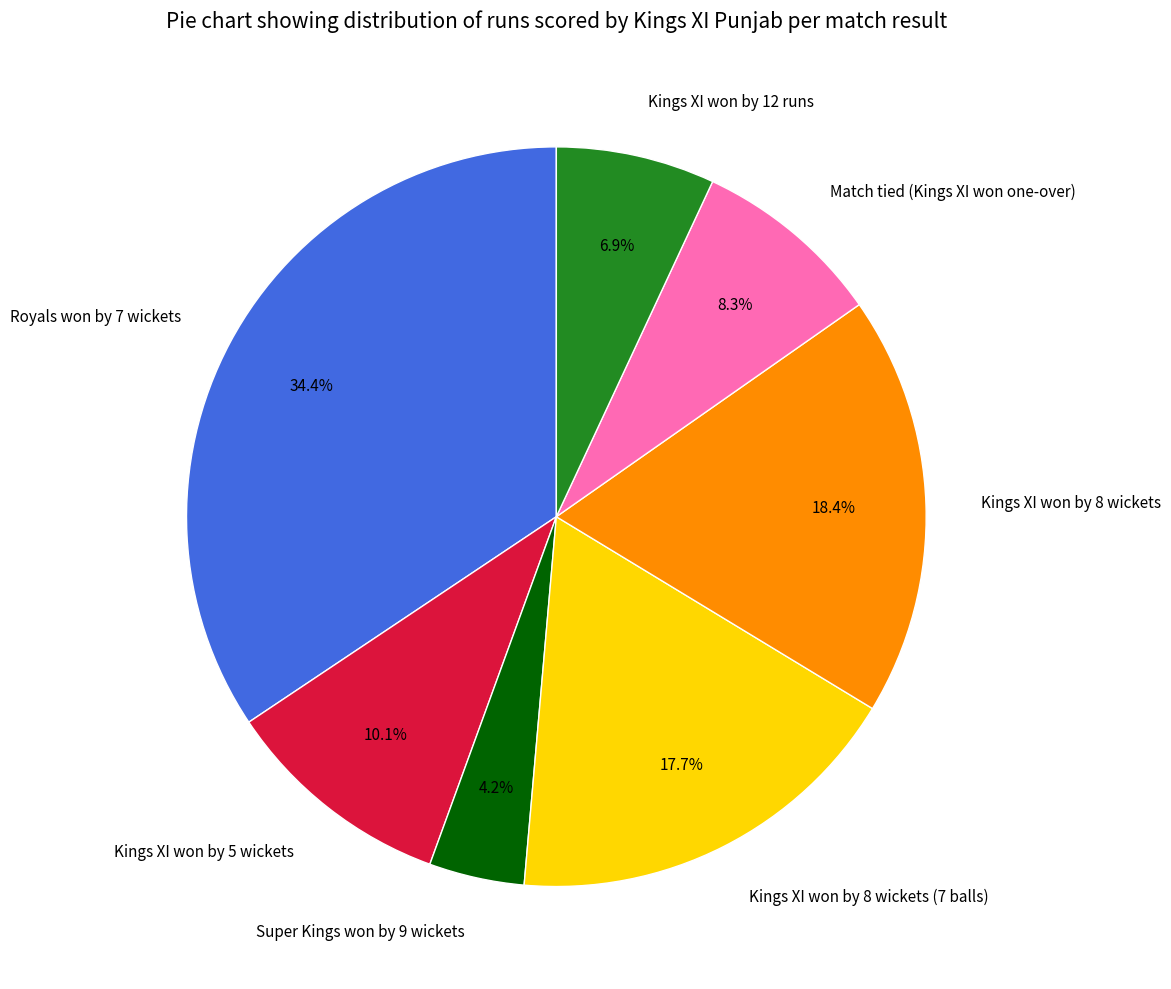

What percentage is the Super Kings won by 9 wickets slice, to the nearest percent?

4%